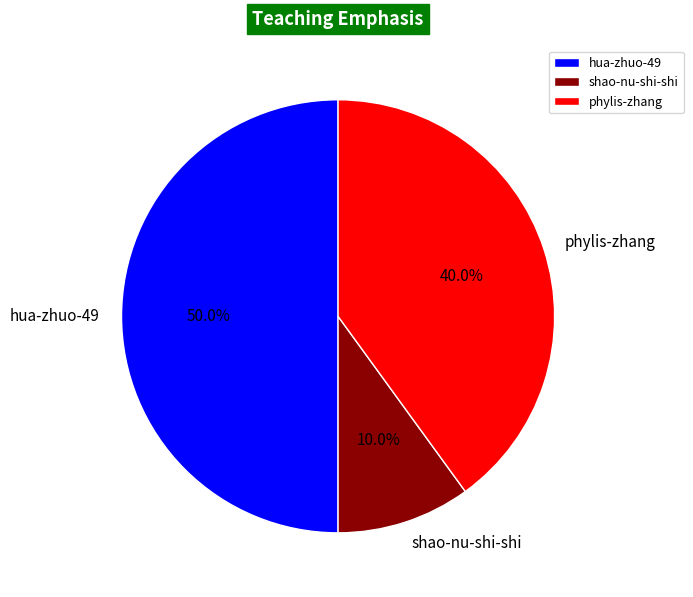

How many segments does this pie chart have?

3